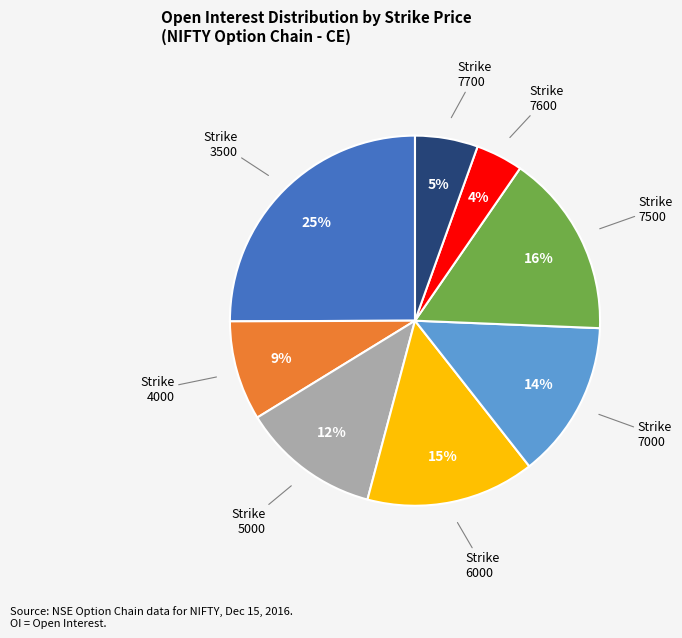

Is there any slice that represents more than half of the pie?

No